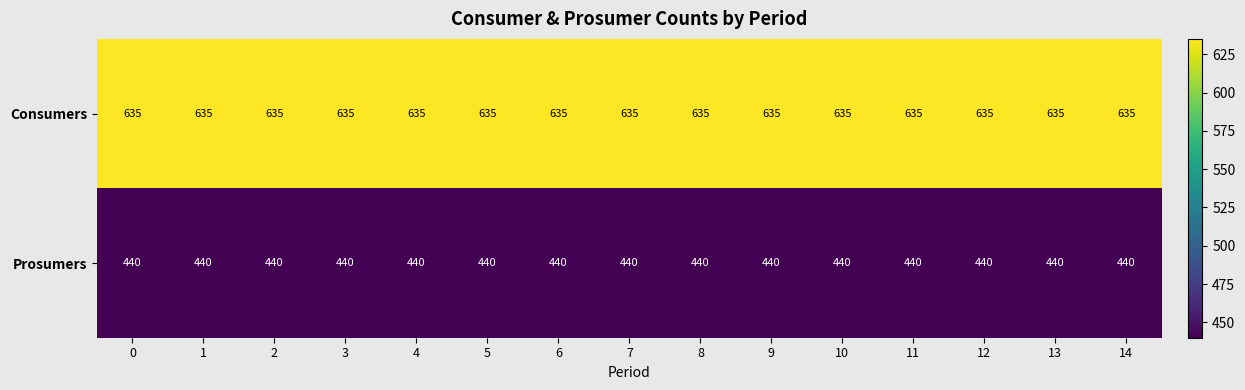

What is the spread (max minus min) of values at 8?

195